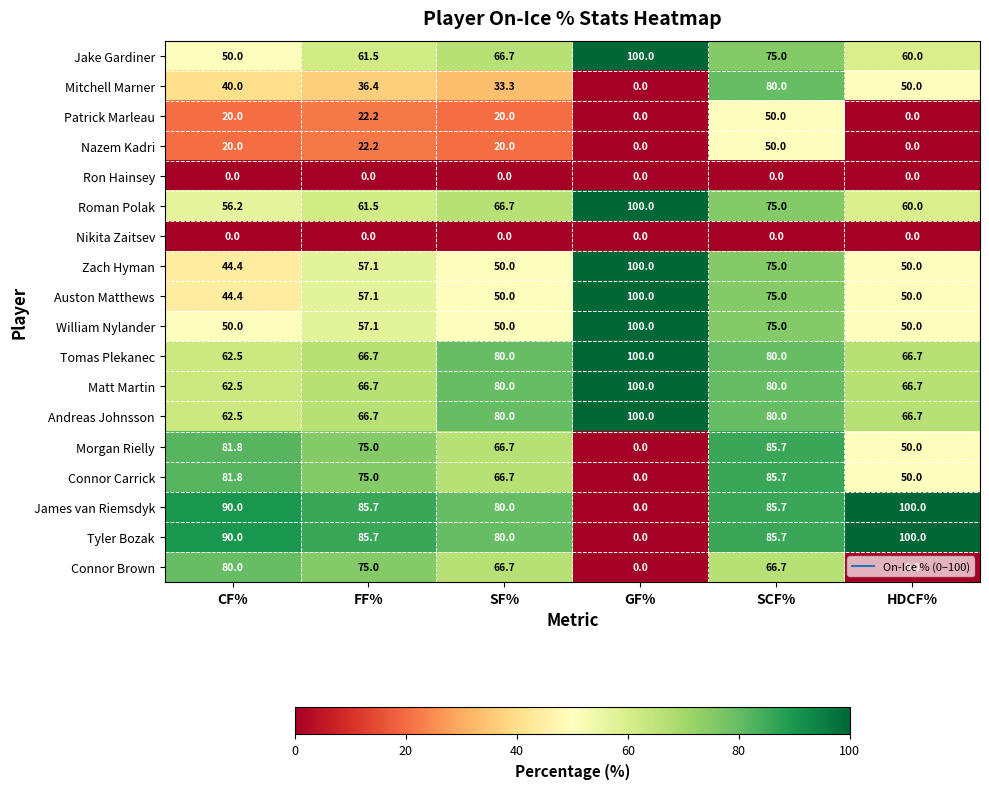

What is the difference between the Matt Martin values at SF% and GF%?

20.0